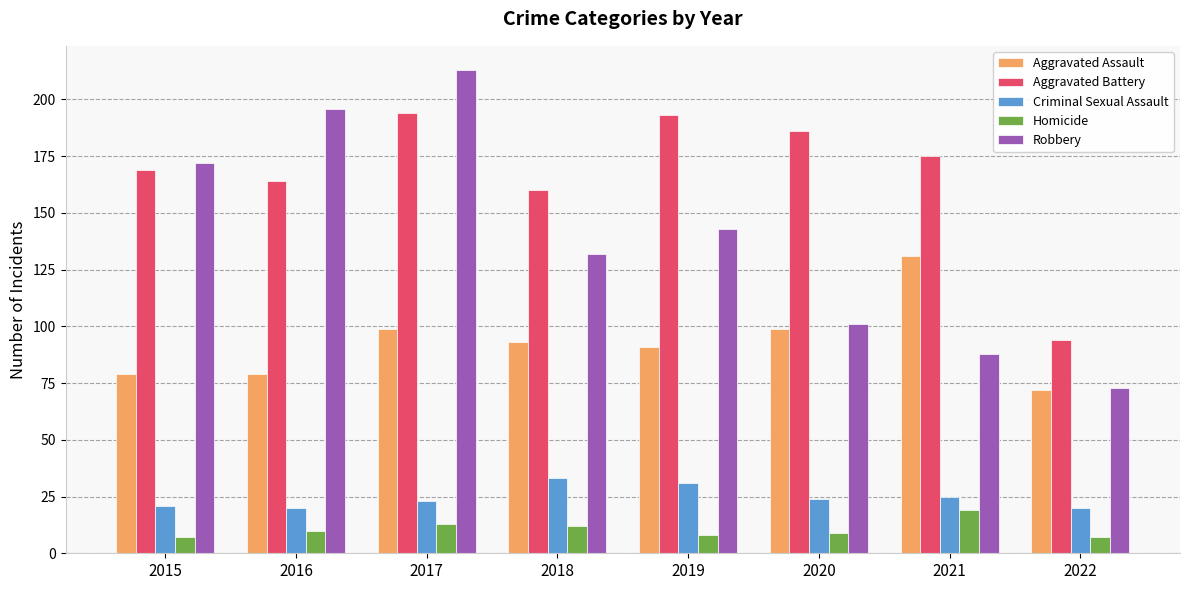

What is the spread (max minus min) of values at 2020?

177